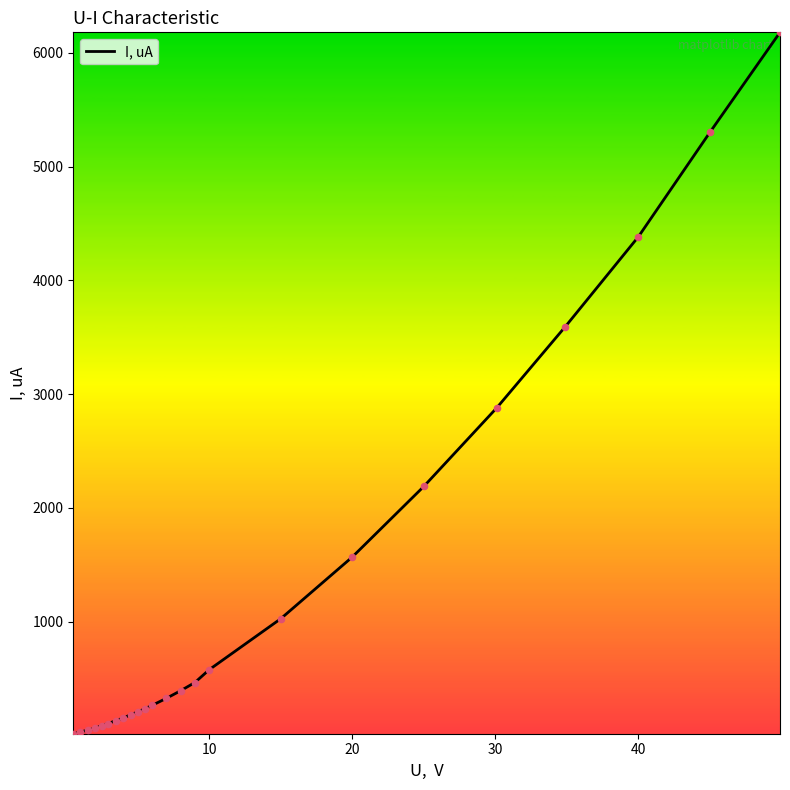

What is the difference between the maximum and minimum values?

6164.9